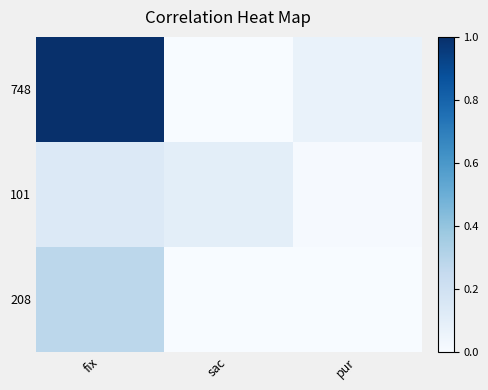

Between fix and pur, which series saw the biggest shift?

748